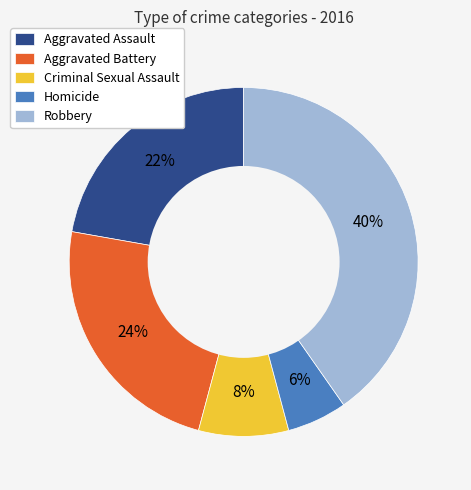

What is the smallest slice in the pie chart?

Homicide